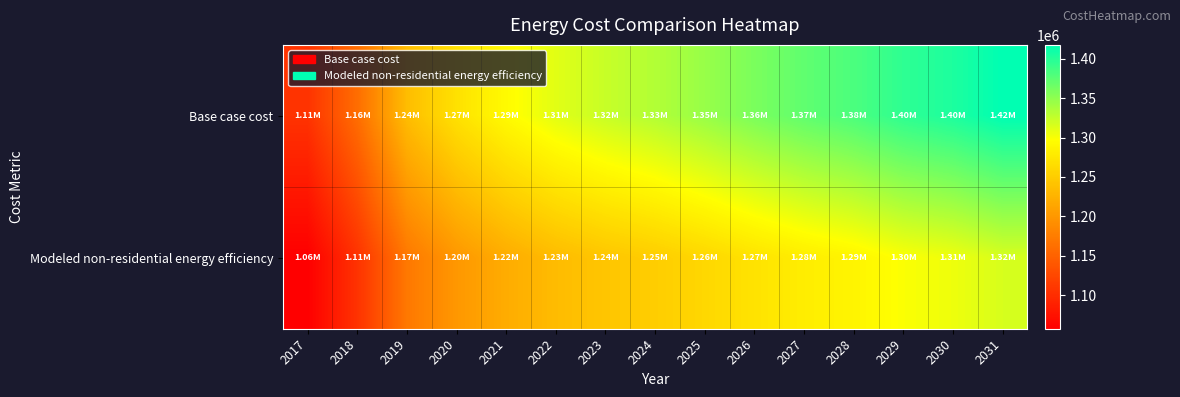

List the series in order of their overall mean, highest first.

Base case cost, Modeled non-residential energy efficiency